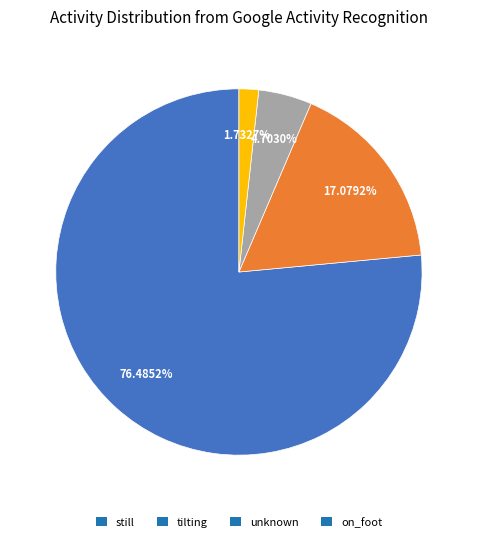

How many segments does this pie chart have?

4